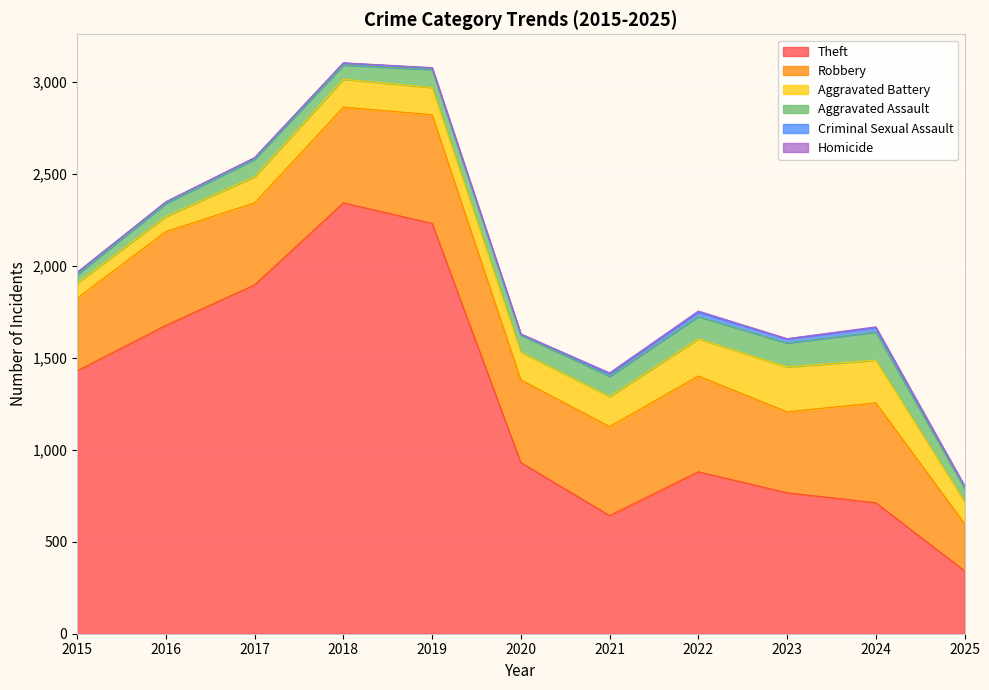

Which series has the largest total across all categories?

Theft